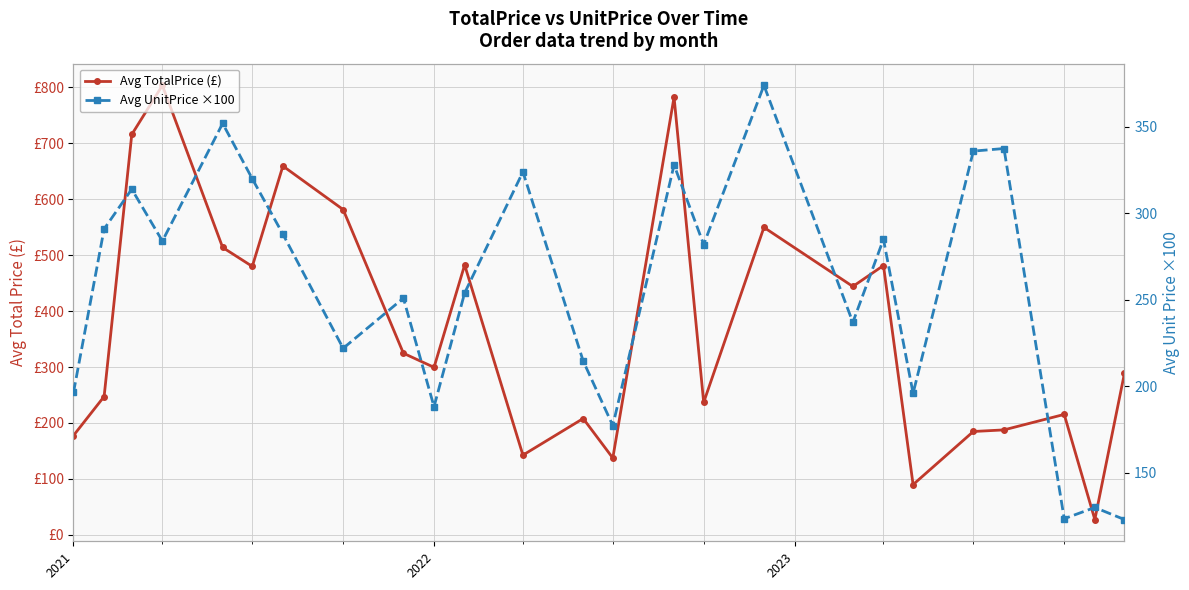

Rank the series by their average value, from highest to lowest.

Avg TotalPrice (£), Avg UnitPrice ×100